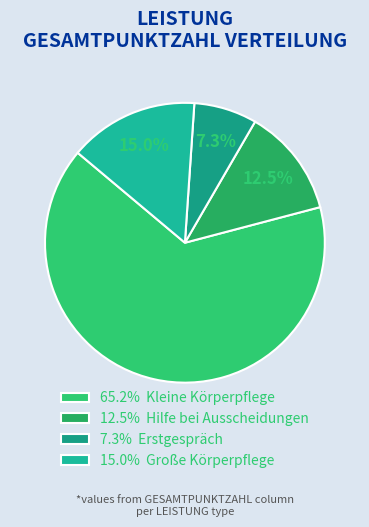

To the nearest percent, what is the difference between the largest and smallest slice percentages?

58%